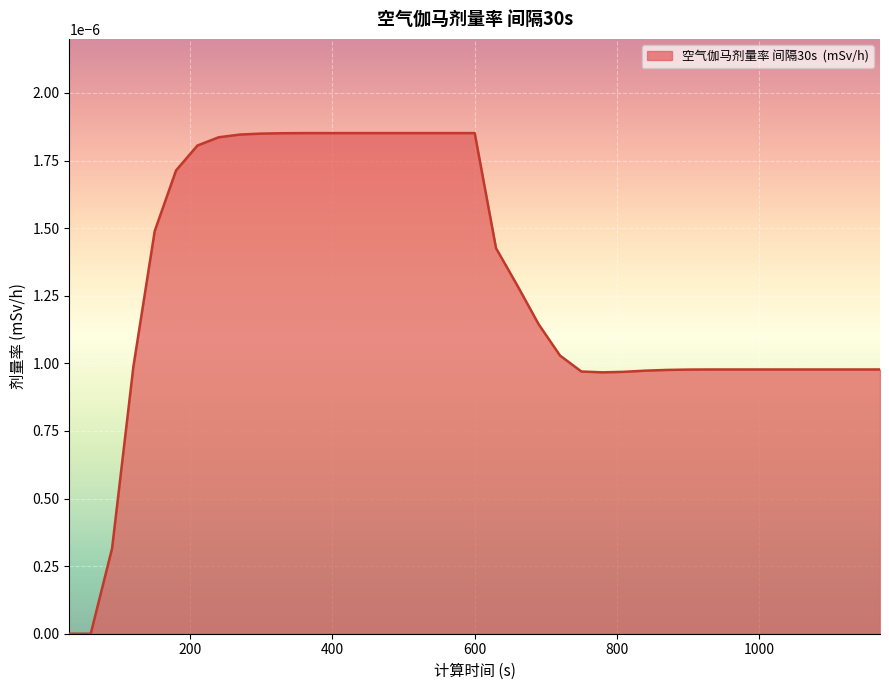

Does the chart display data point markers on the line(s)?

No